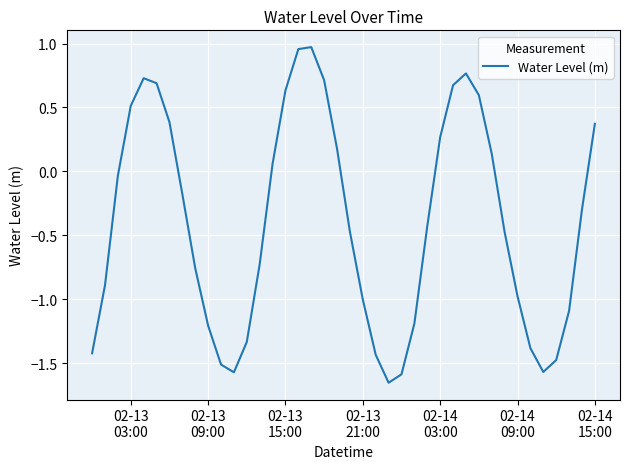

How many lines are shown in the chart?

1